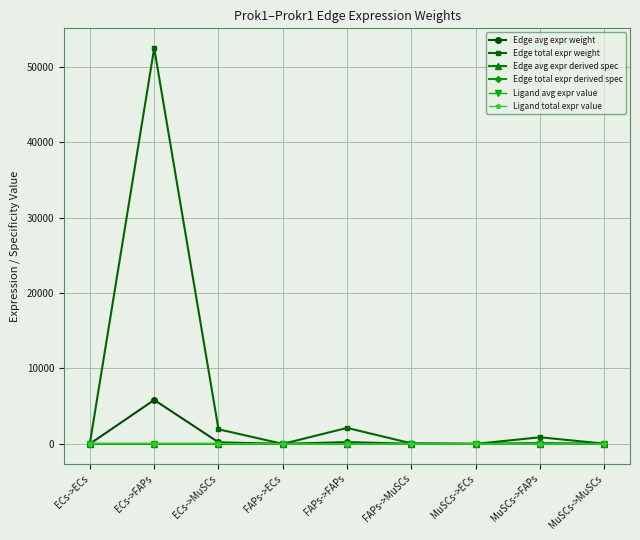

Does the chart have visible grid lines?

Yes